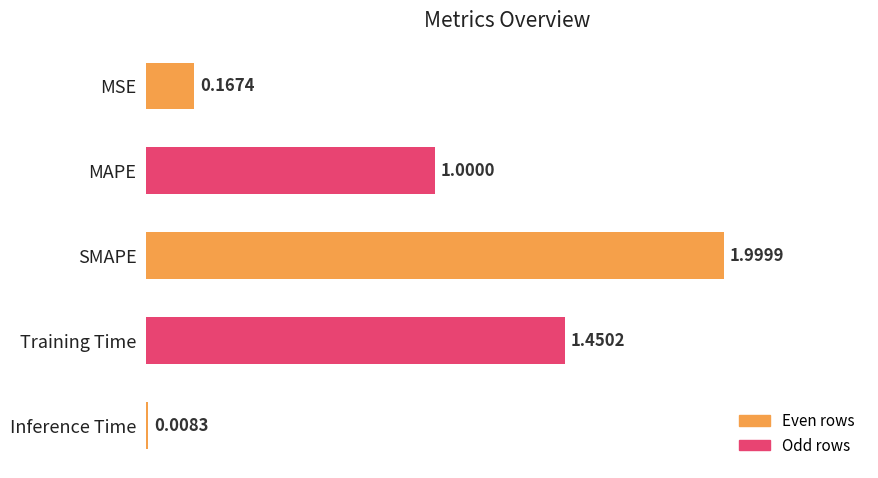

How many bars are there in total?

5